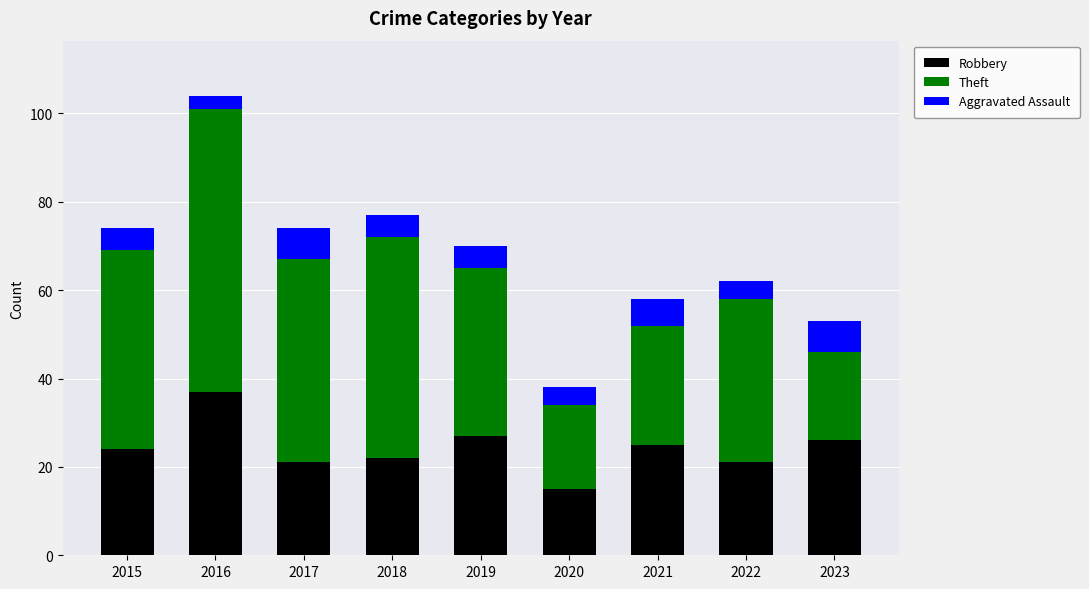

What is the minimum value for Robbery?

15